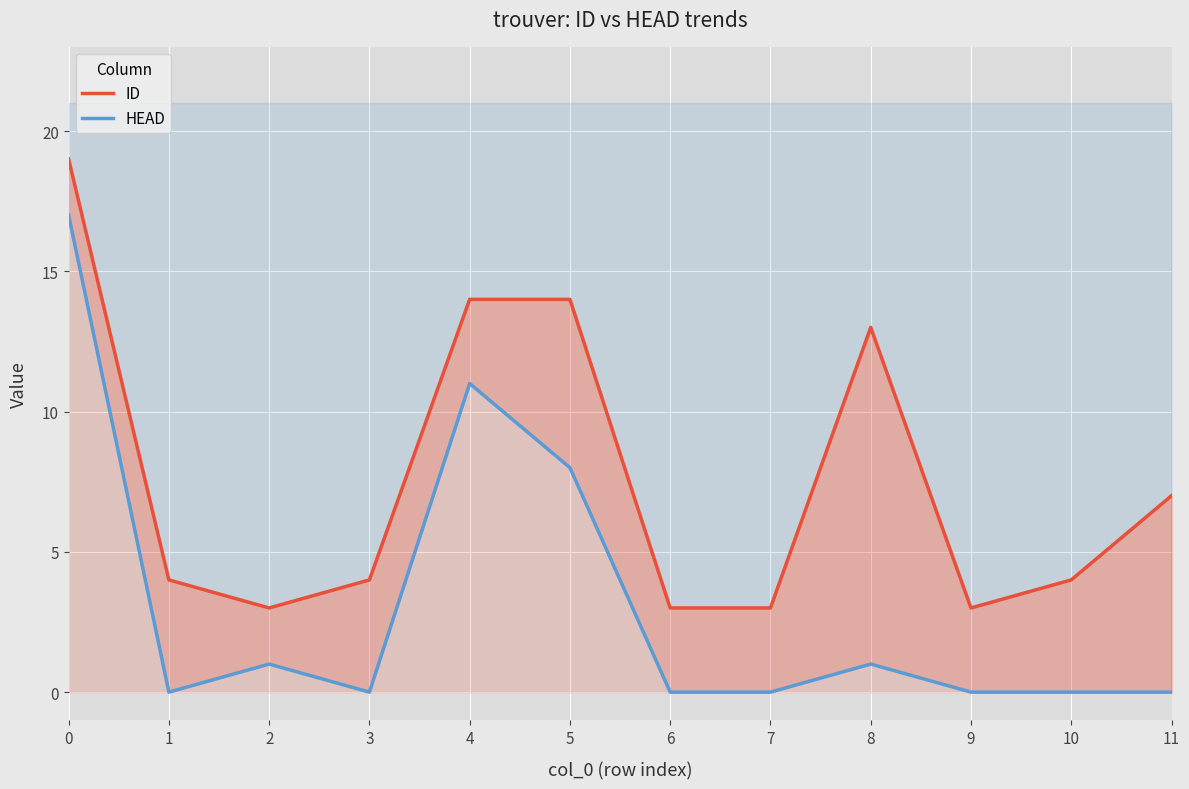

What is the value of the ID point at the 5th from the left?

14